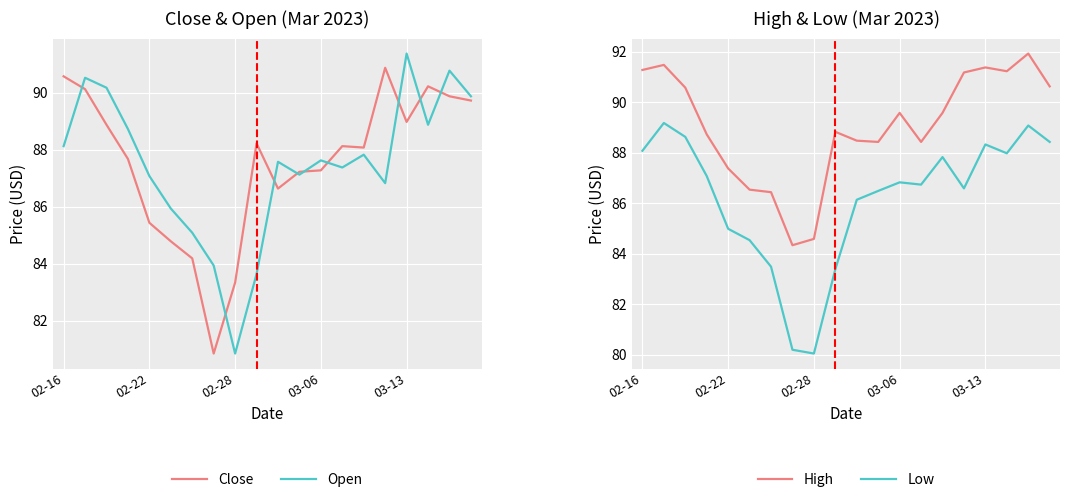

At 18, list the series in order from largest to smallest.

High, Open, Close, Low